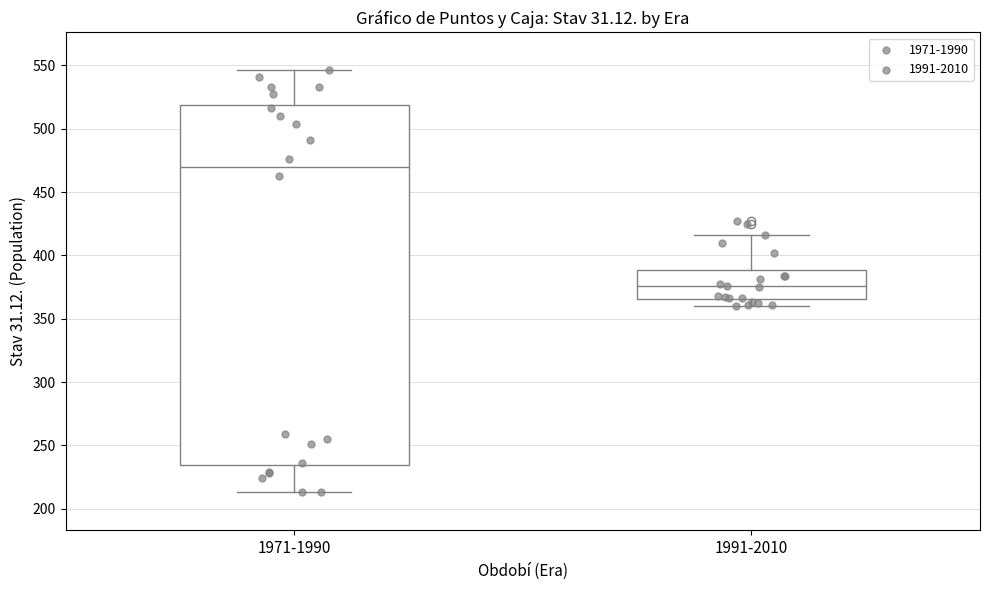

Where does the upper whisker of the box for 1971-1990 end on the y-axis? The values are not printed on the chart, so give them approximately, as read against the axis.

545